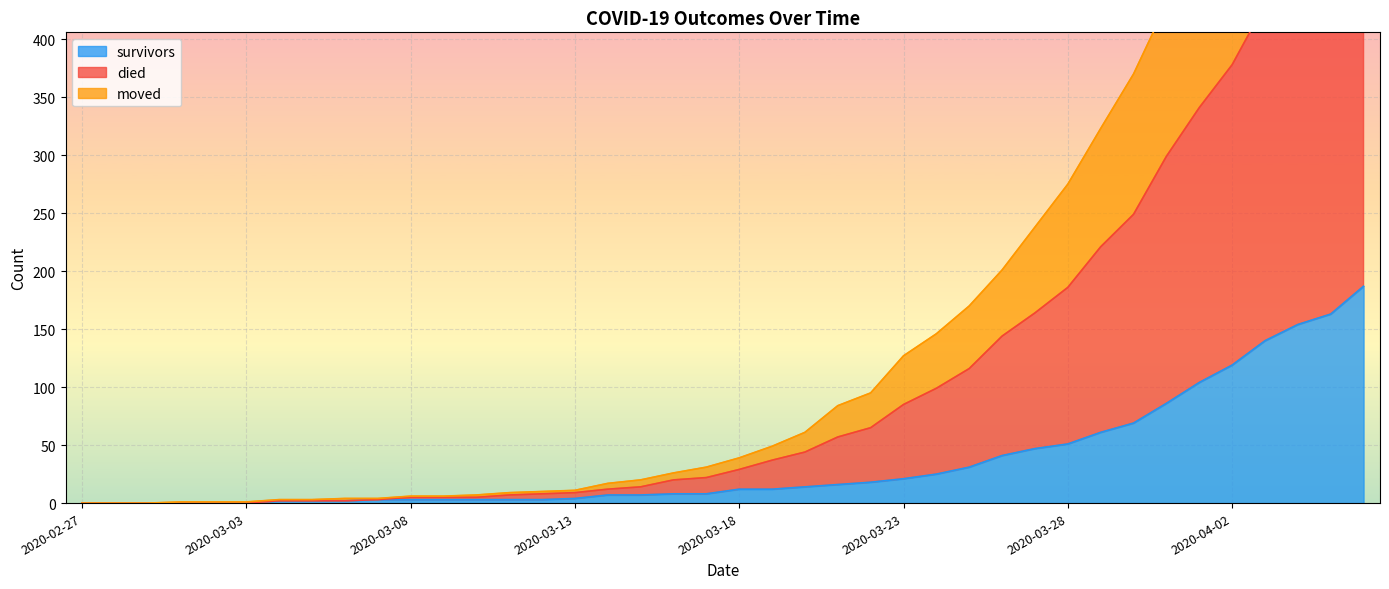

How many values in the survivors series are below 12?

20